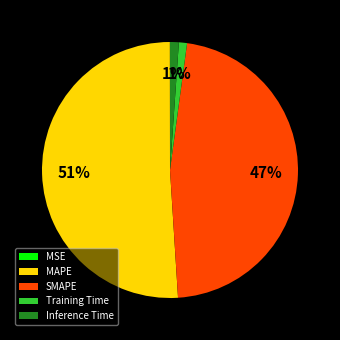

True or false: SMAPE accounts for 36% of the total.

False